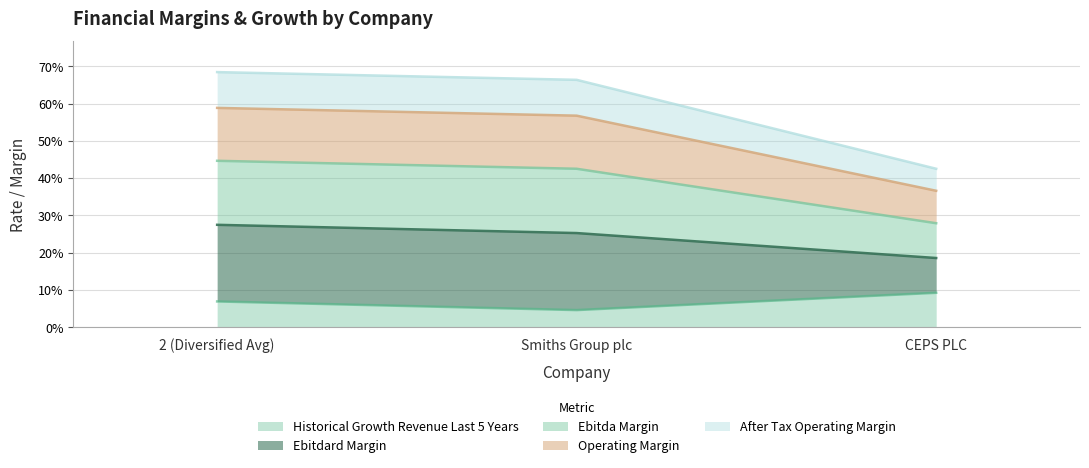

True or false: ebitda_margin has a value of 0.1 at 2 (Diversified Avg).

False